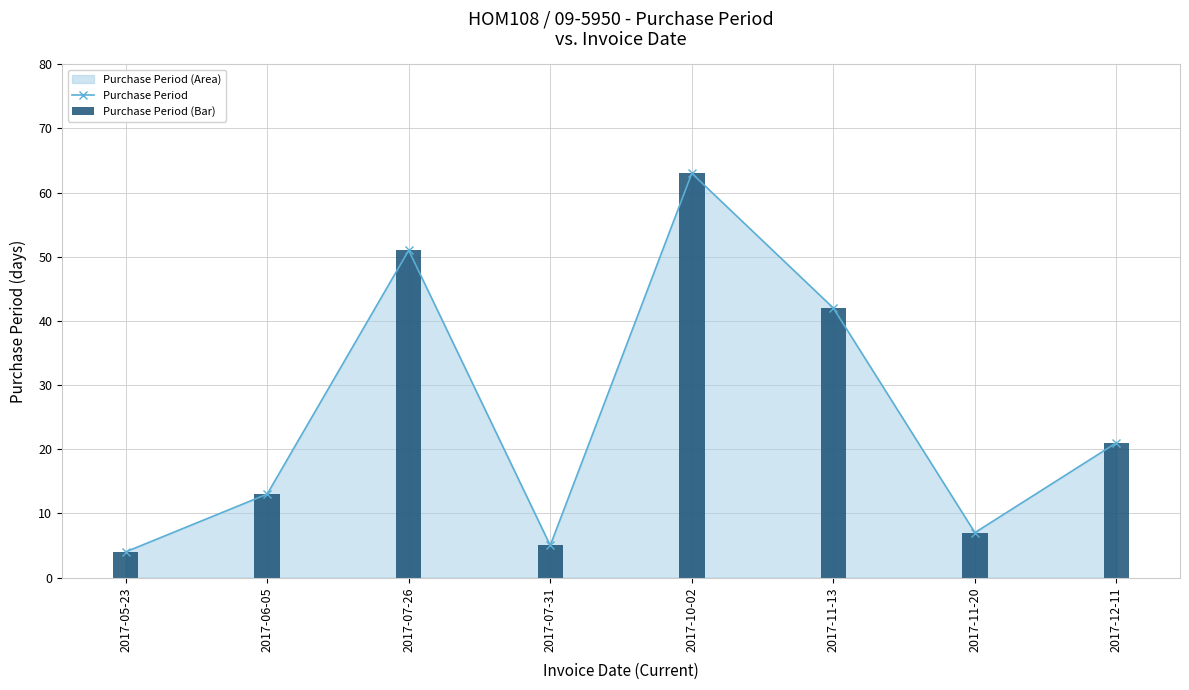

What is the label of the 5th bar from the right?

2017-07-31